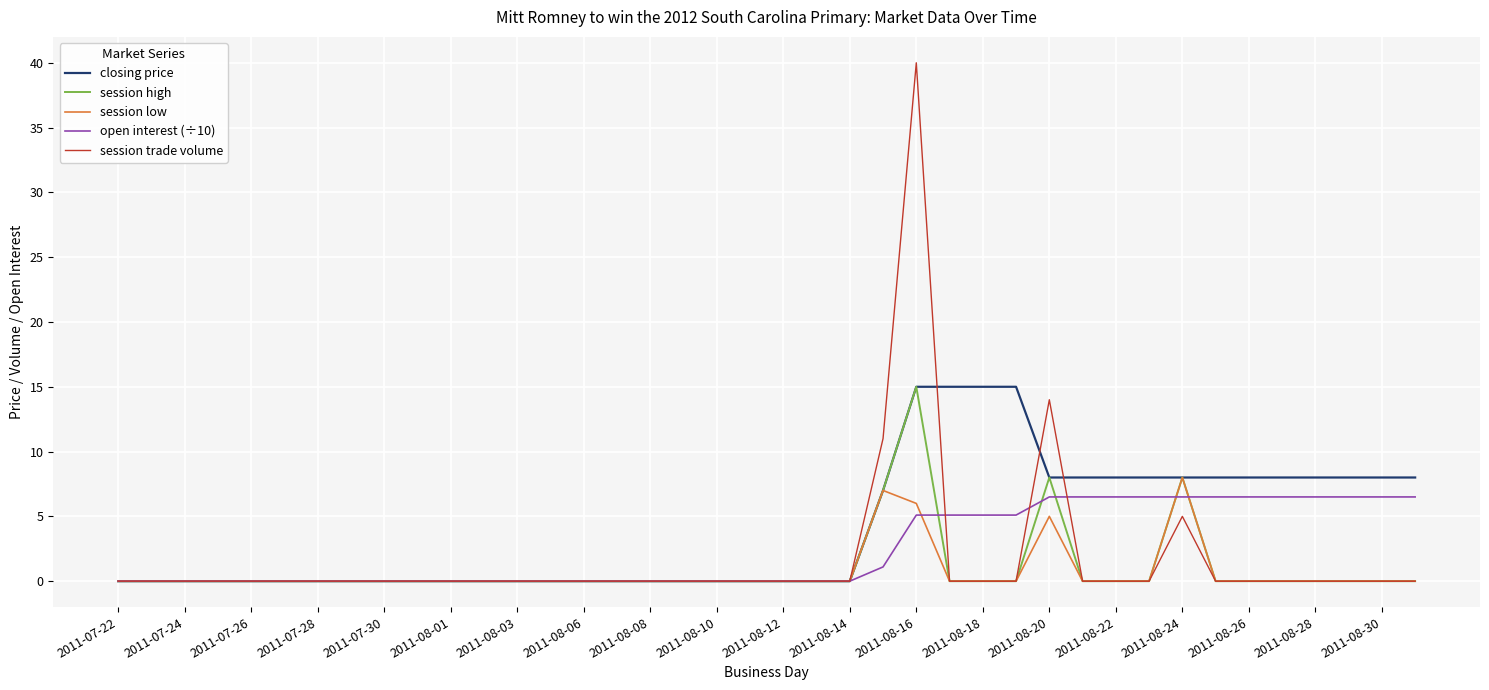

How many lines are shown in the chart?

5